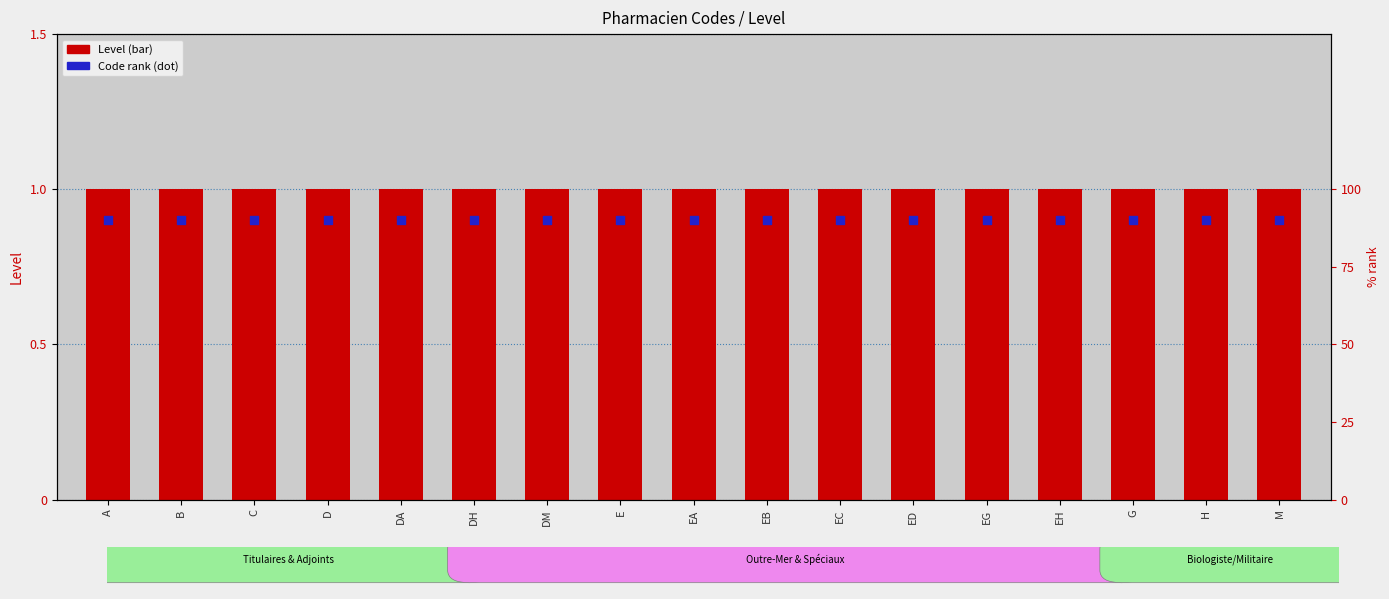

What is the total value across all series at EG?

1.9